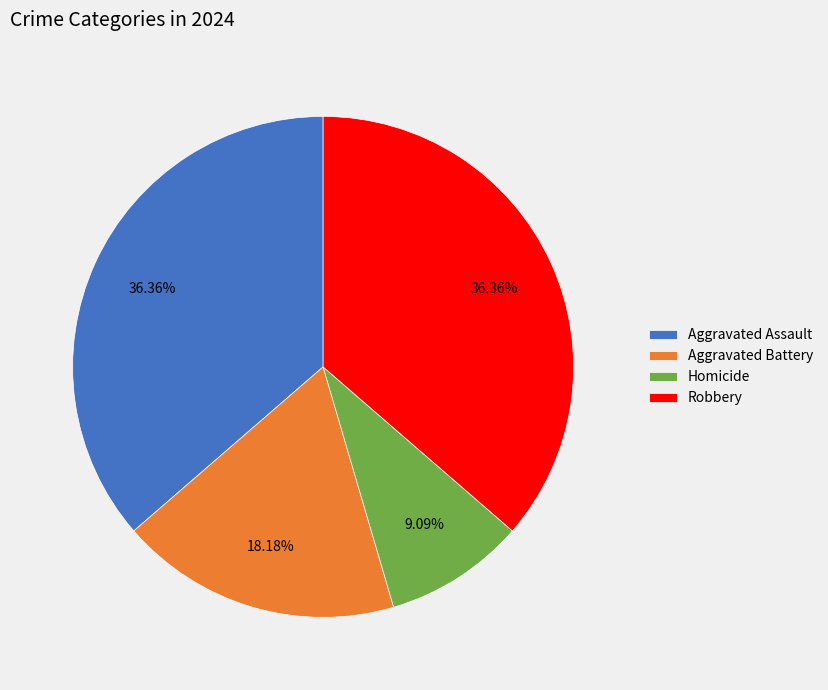

Which category has the smallest portion of the pie?

Homicide